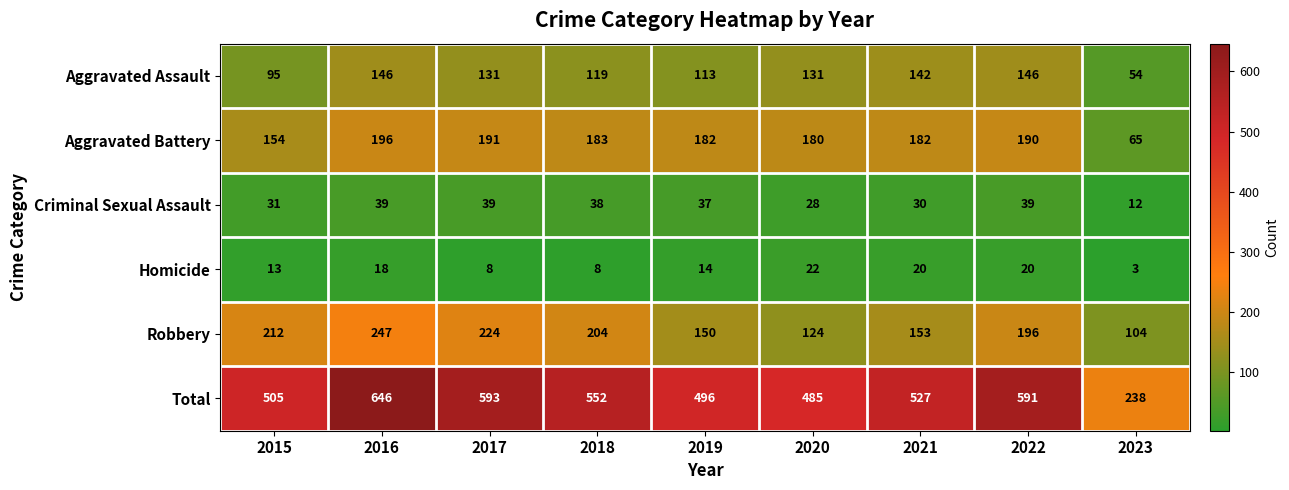

Which series has the widest spread of values?

Total